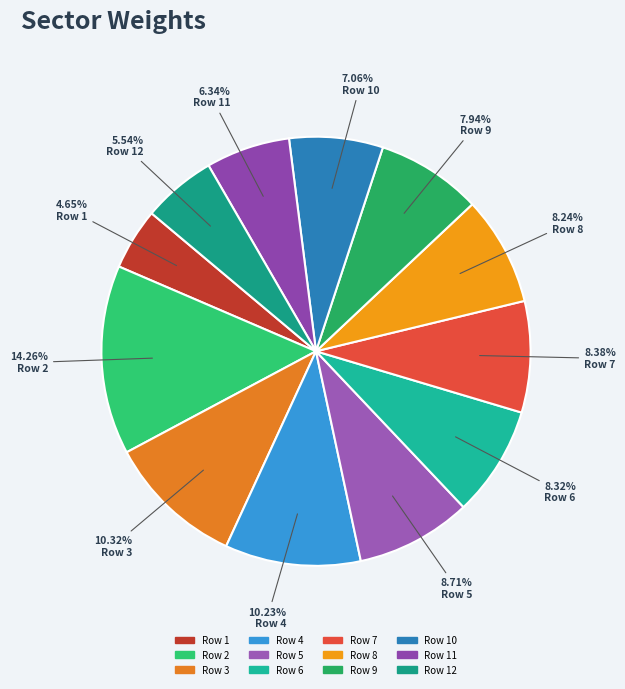

Does Row 11 account for over 50% of the chart?

No